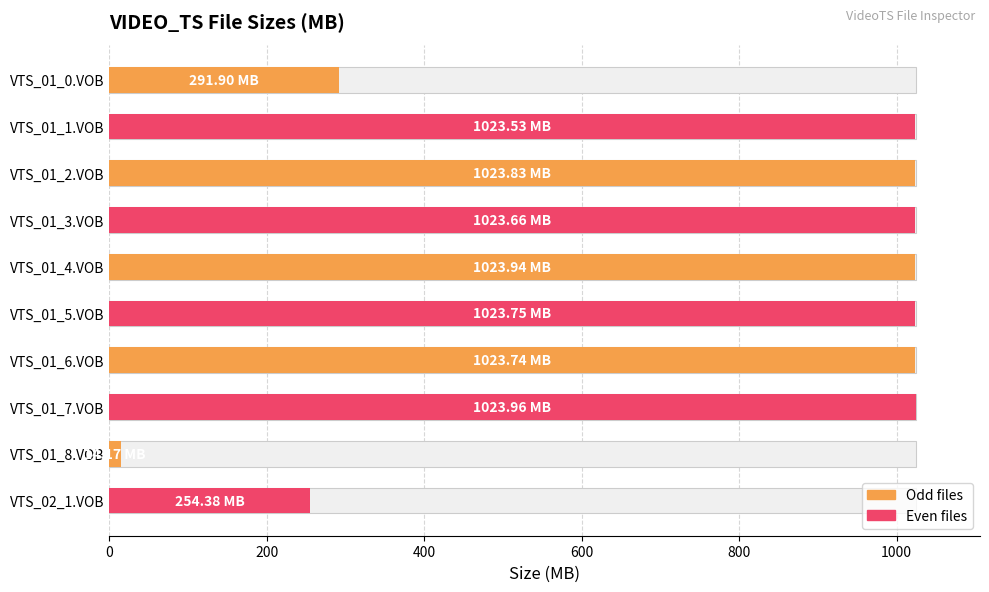

Are the bars horizontal?

Yes